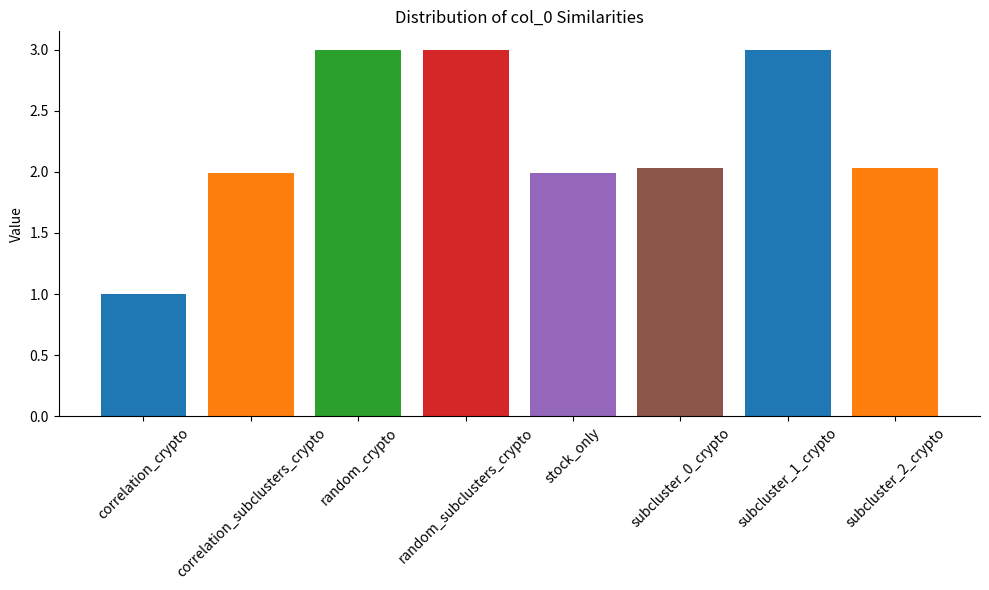

The value at correlation_subclusters_crypto is 2.0. True or false?

True